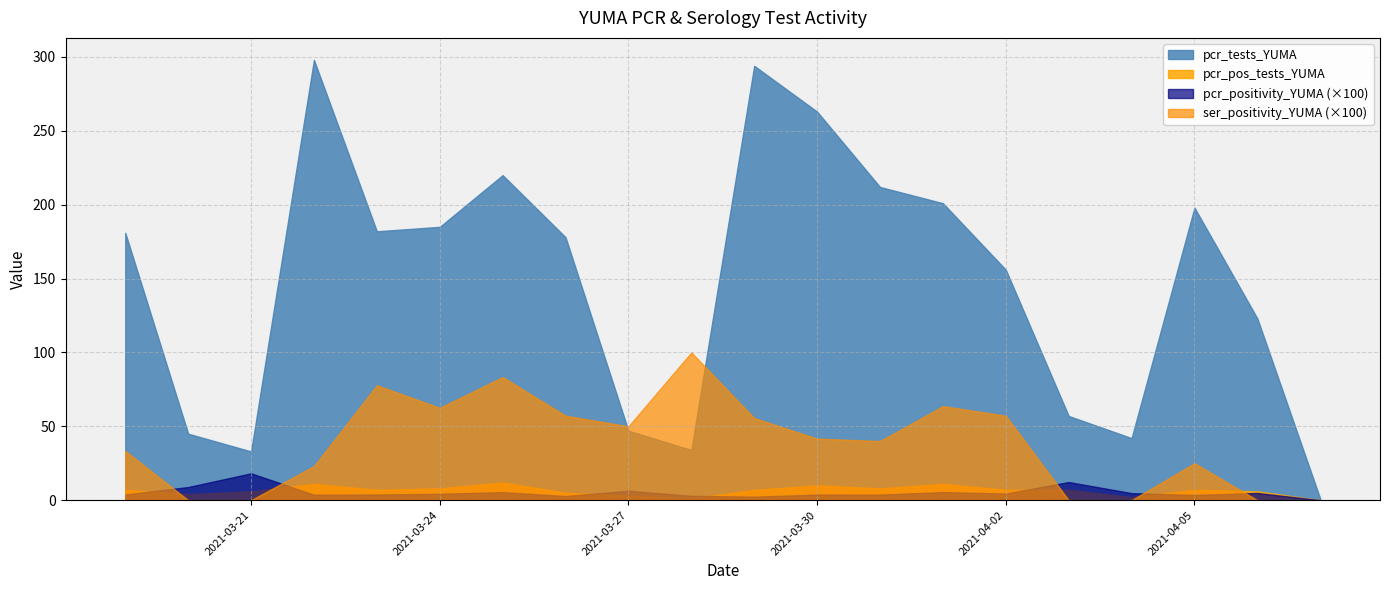

True or false: pcr_positivity_YUMA has more than 2 points higher than both neighbors.

True